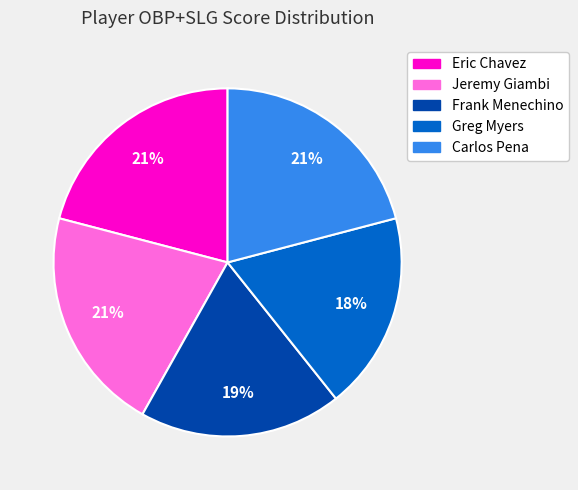

Approximately how many times larger is the value at Eric Chavez compared to Carlos Pena?

1.0